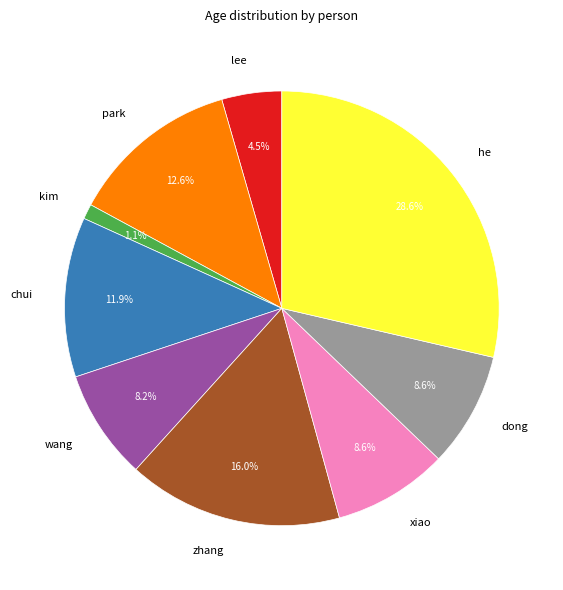

To the nearest percent, what is the average slice percentage?

11%